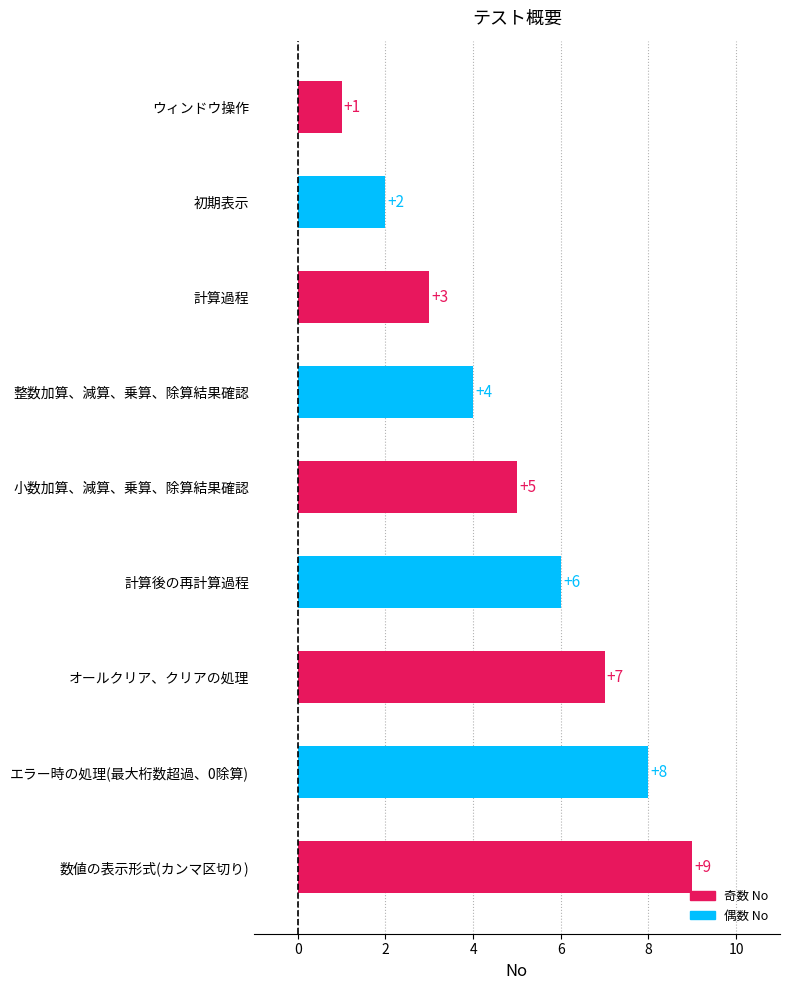

What is the ratio of the value at オールクリア、クリアの処理 to the value at 小数加算、減算、乗算、除算結果確認?

1.4